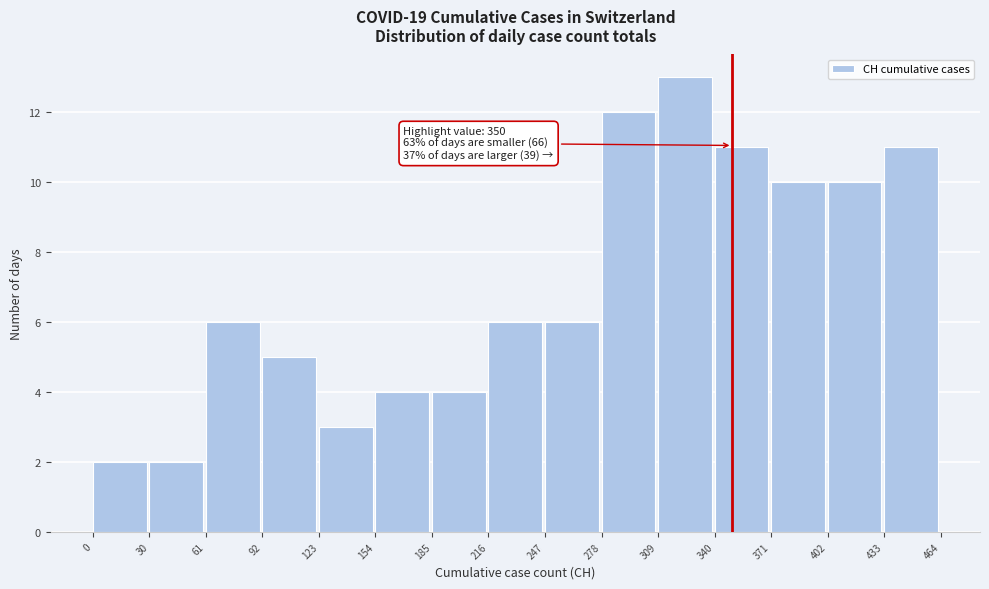

Over which range of the x-axis is the bar tallest?

309 to 340